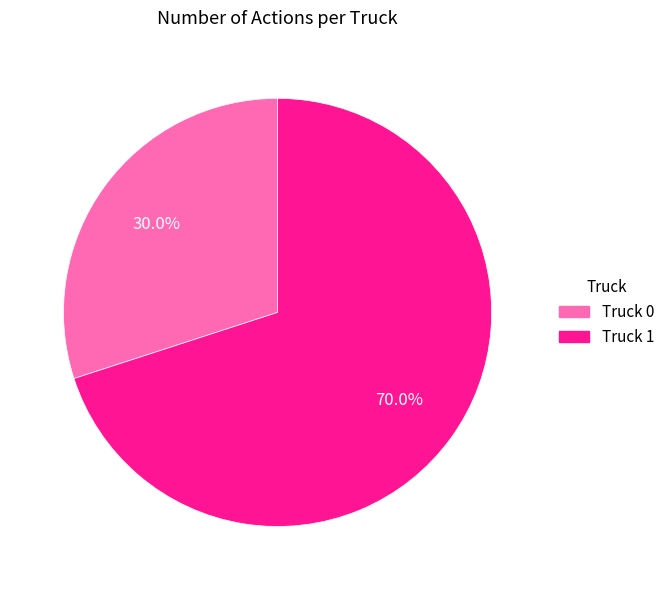

Which category accounts for the majority?

Truck 1